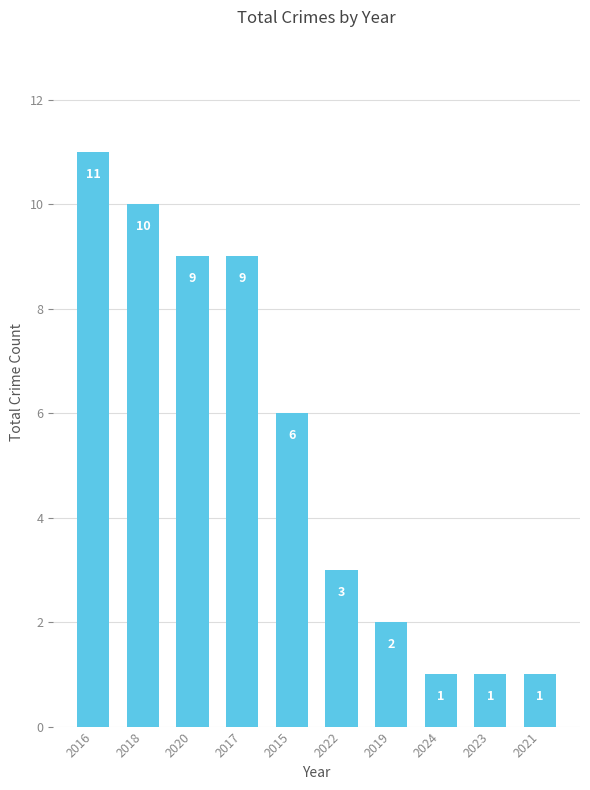

What is the maximum value shown in the chart?

11